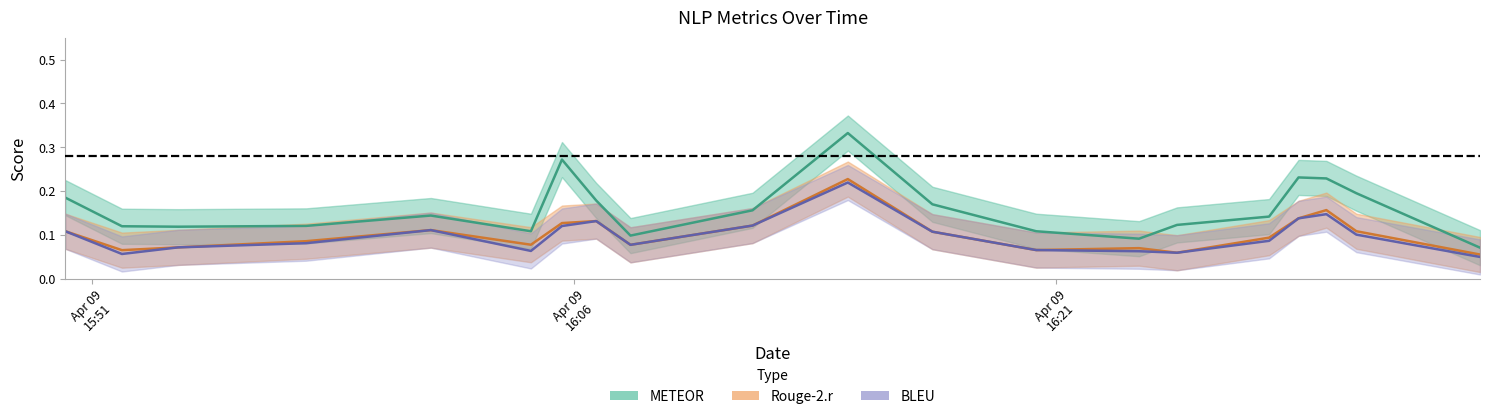

What value does the METEOR series have at 2025-04-09T15:57:40?

0.1